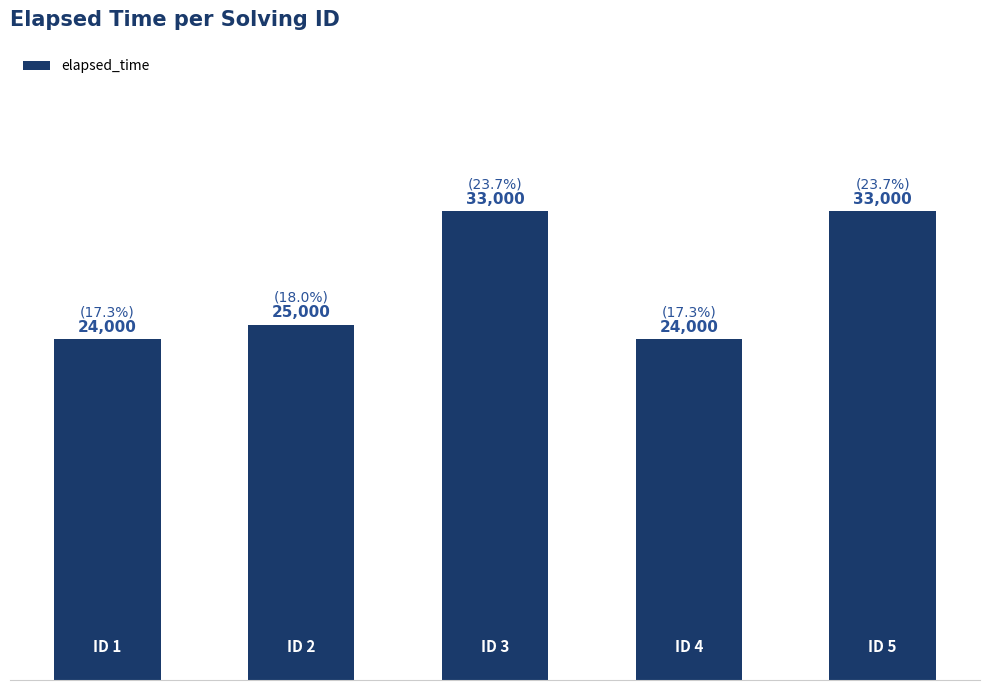

What is the greatest value displayed?

33000